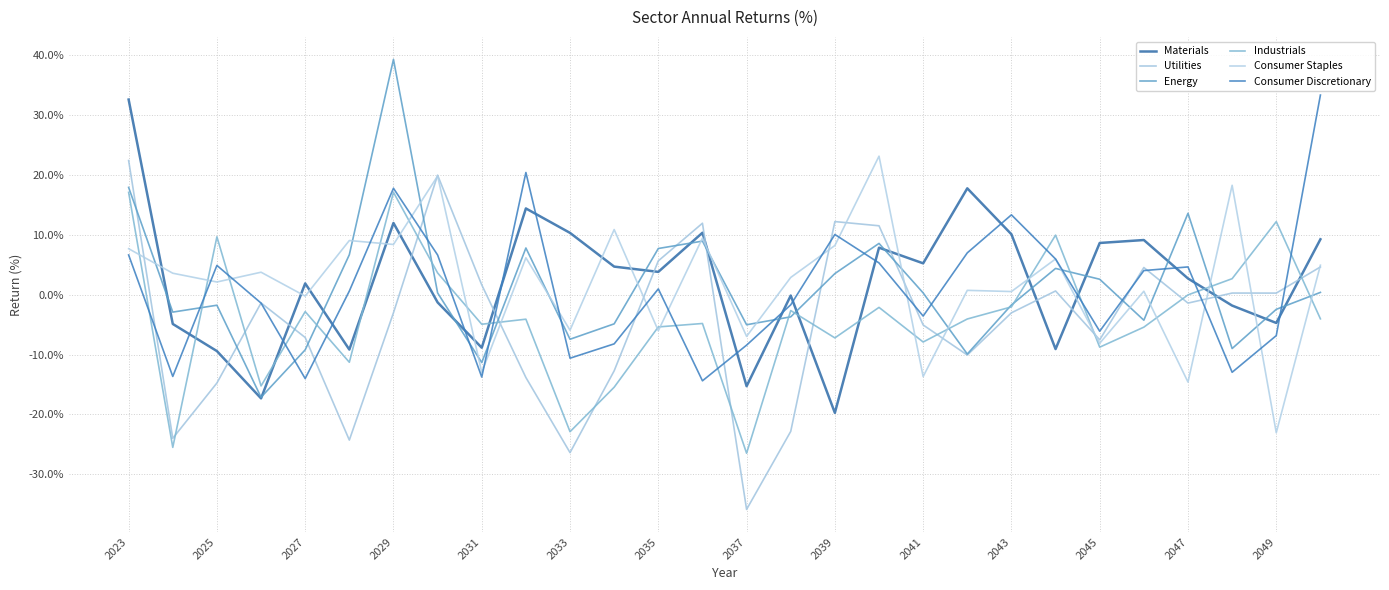

What is the difference between the second highest and minimum values in the Utilities series?

55.7